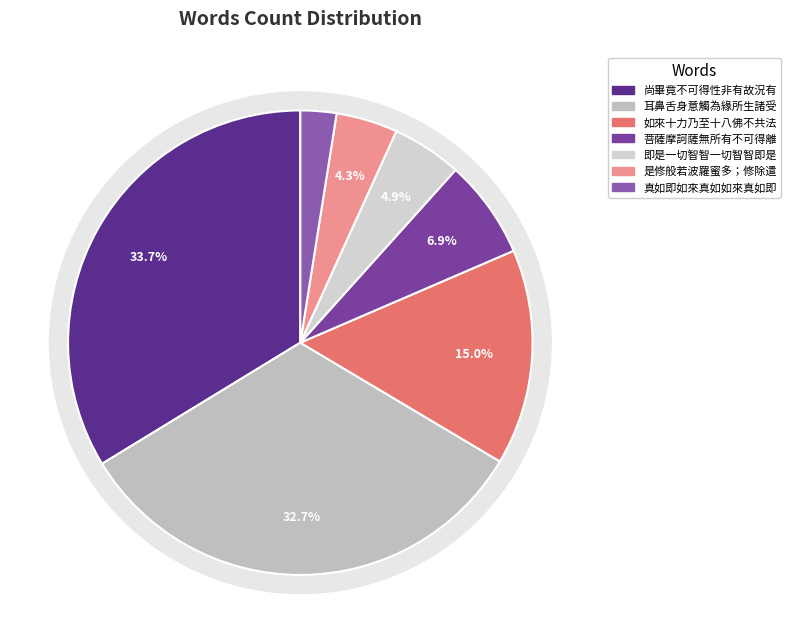

Does any single category account for the majority?

No